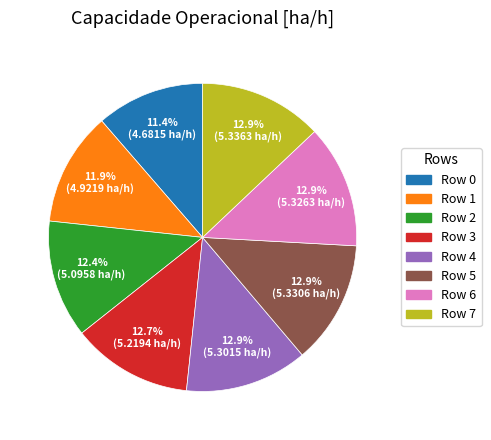

What is the smallest slice in the pie chart?

Row 0